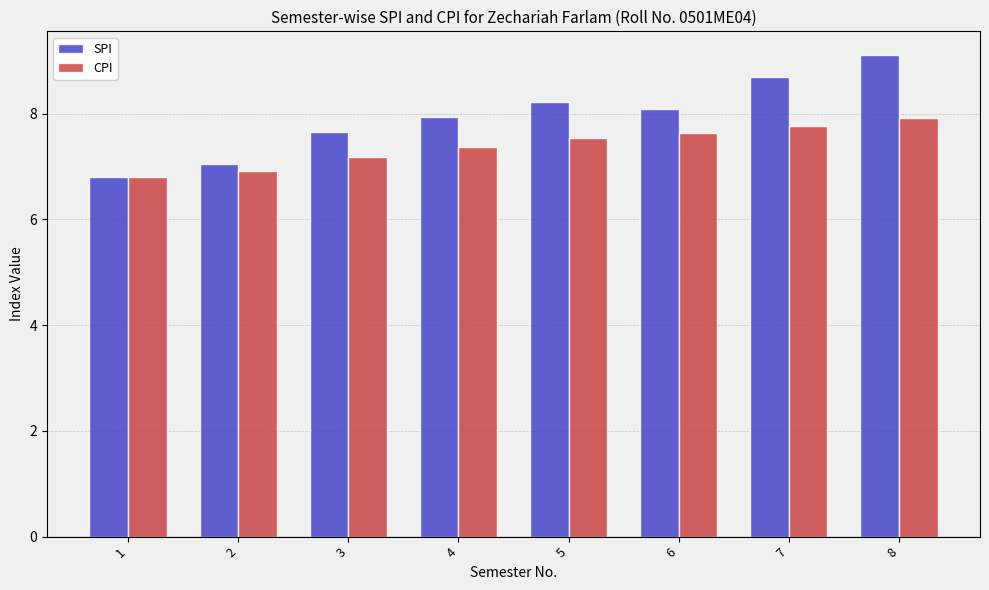

At which label is SPI closest to 7?

2